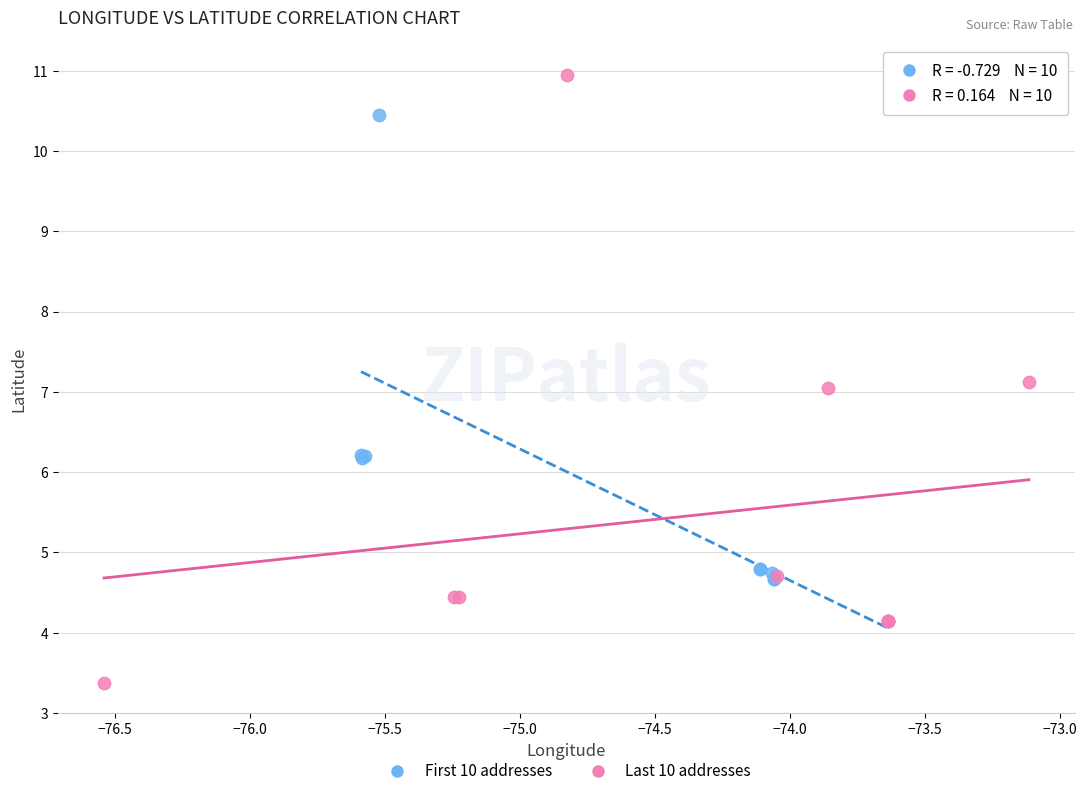

Which series has the largest Y range (max minus min)?

Last 10 addresses